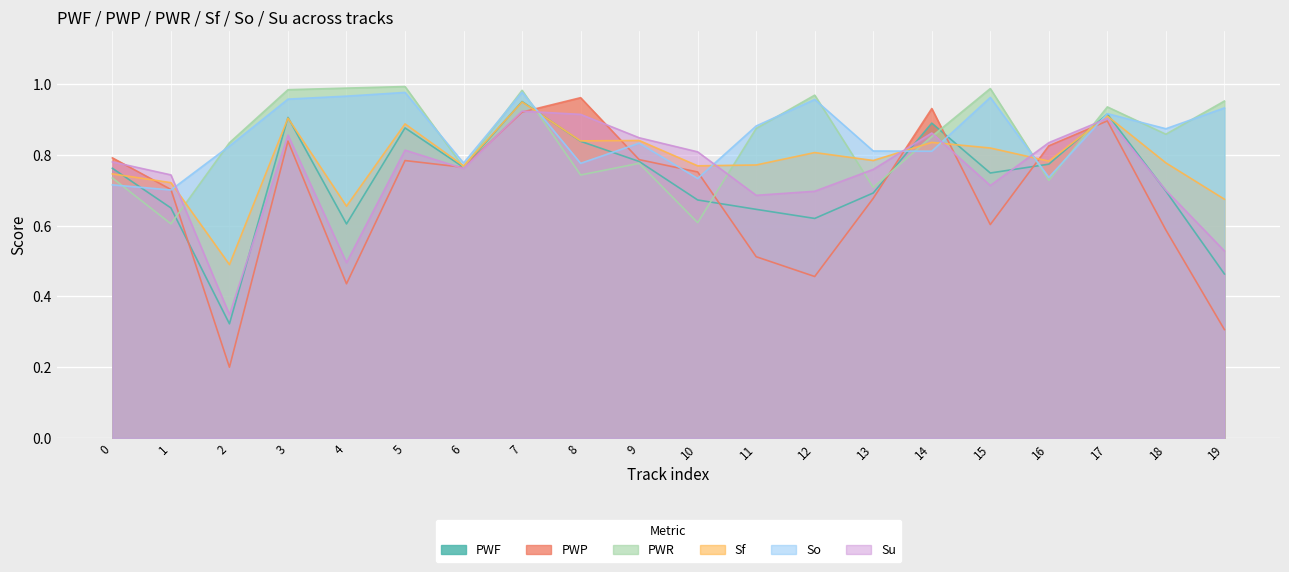

How many times do PWP and Su cross each other?

7